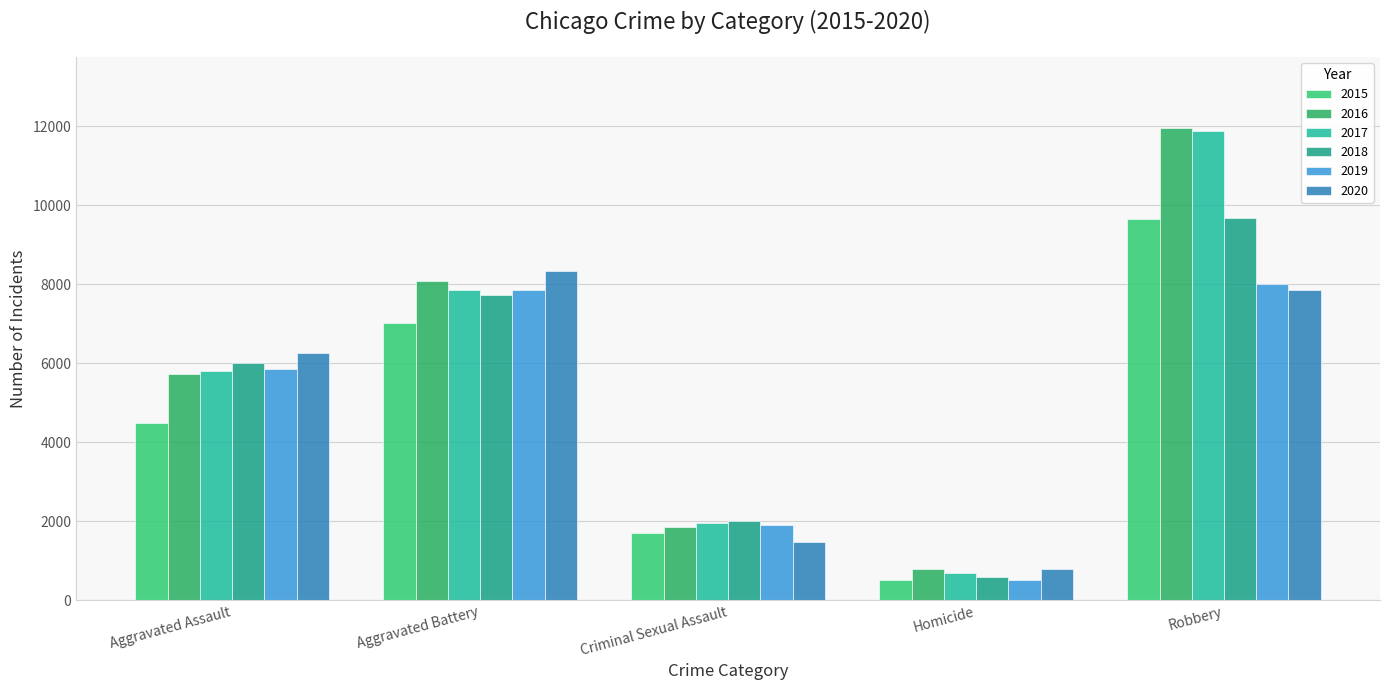

Does the chart contain stacked bars?

No